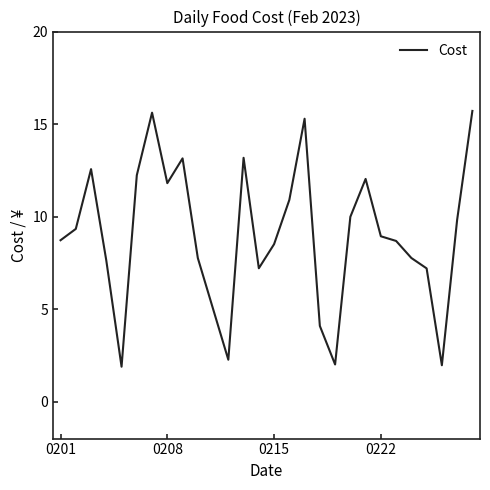

What is the maximum value shown in the chart?

15.7